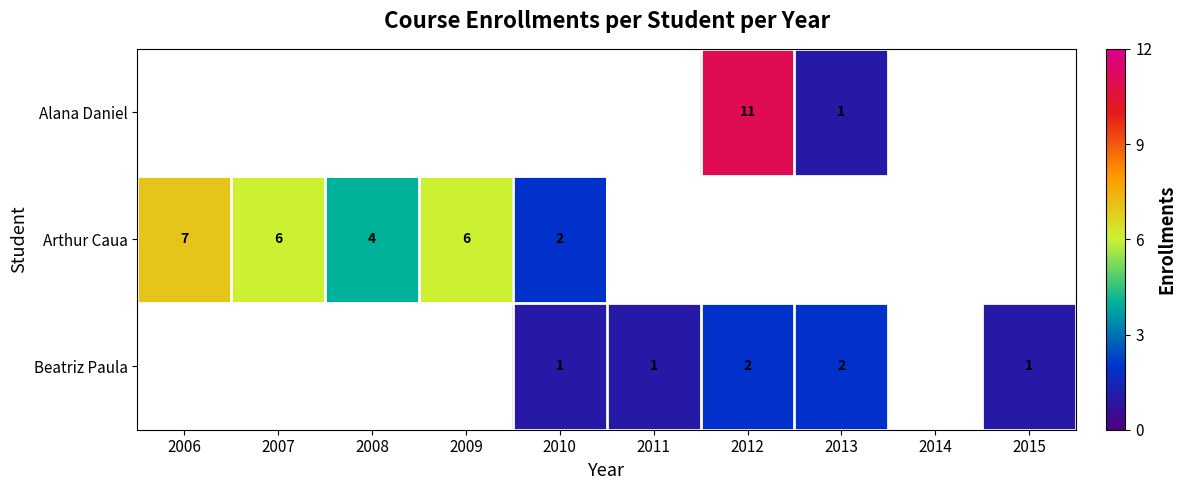

True or false: Arthur Caua has a value of 9 at 2009.

False